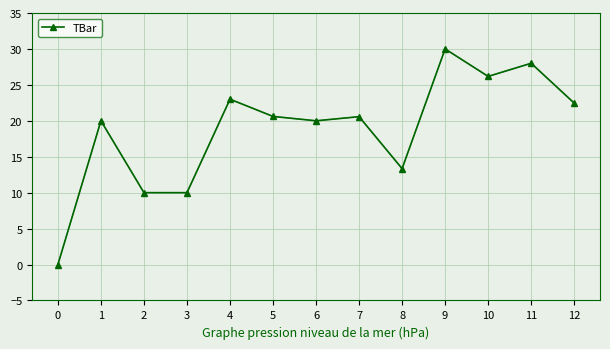

Between 9 and 1, which is larger?

9